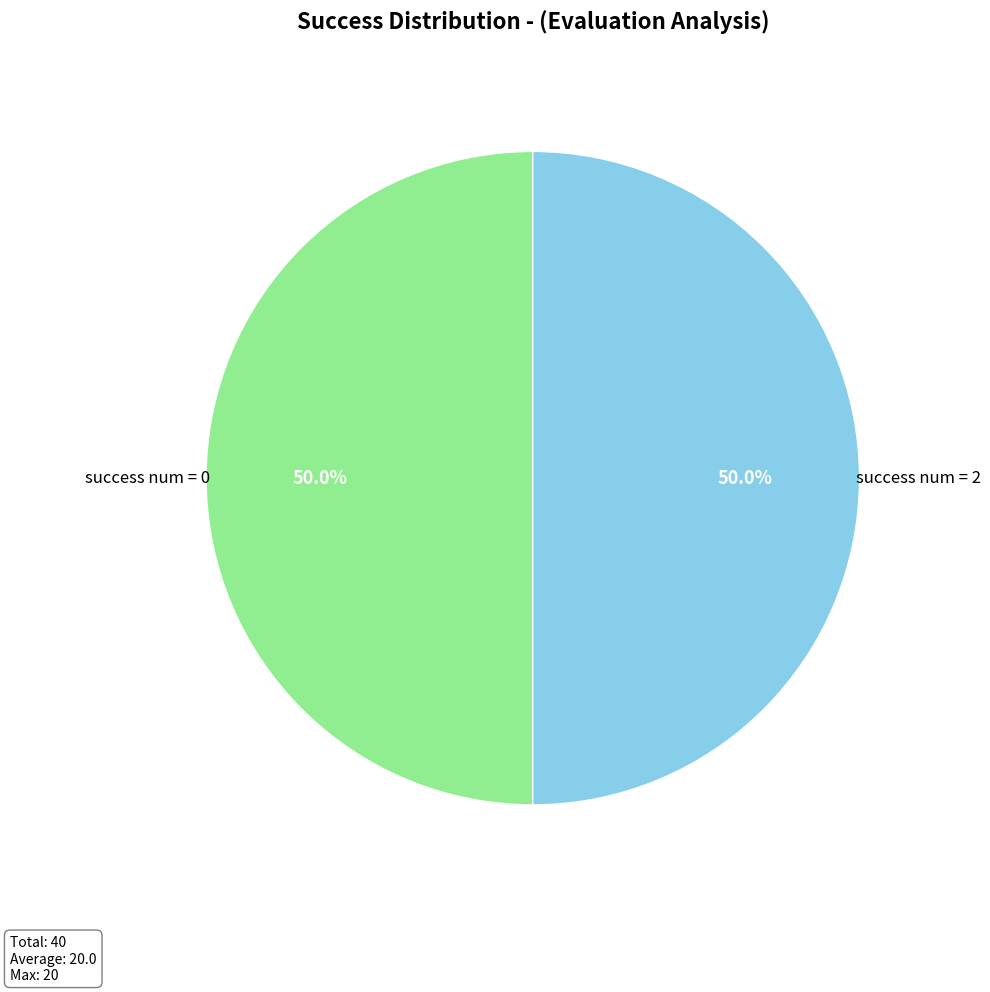

Count the number of slices in the pie.

2